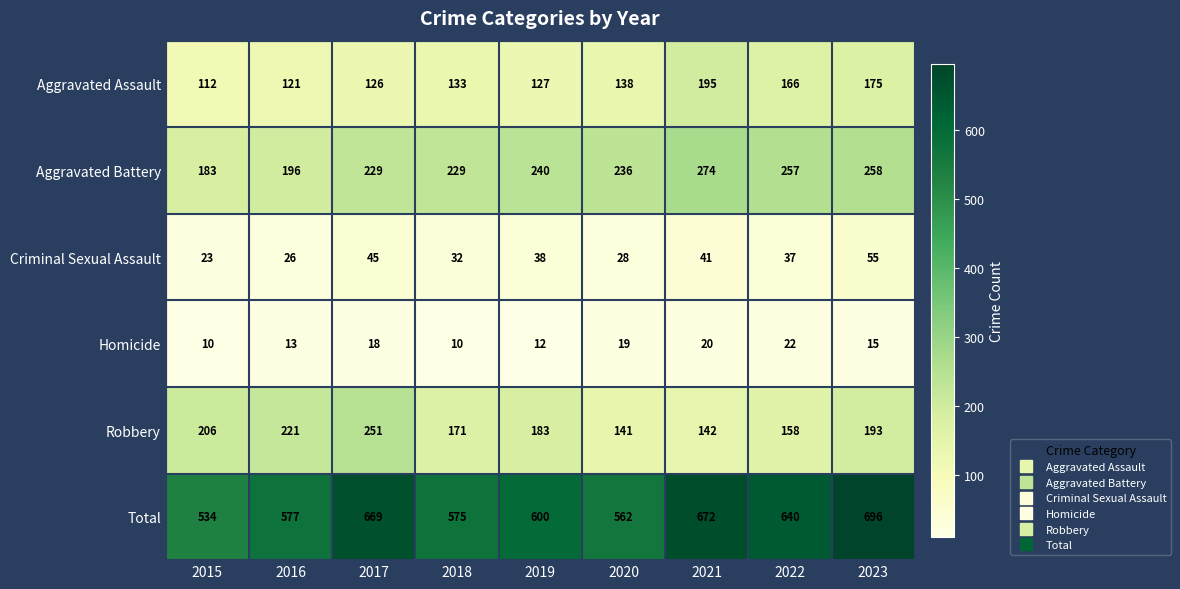

At which label does Aggravated Battery reach its minimum?

2015